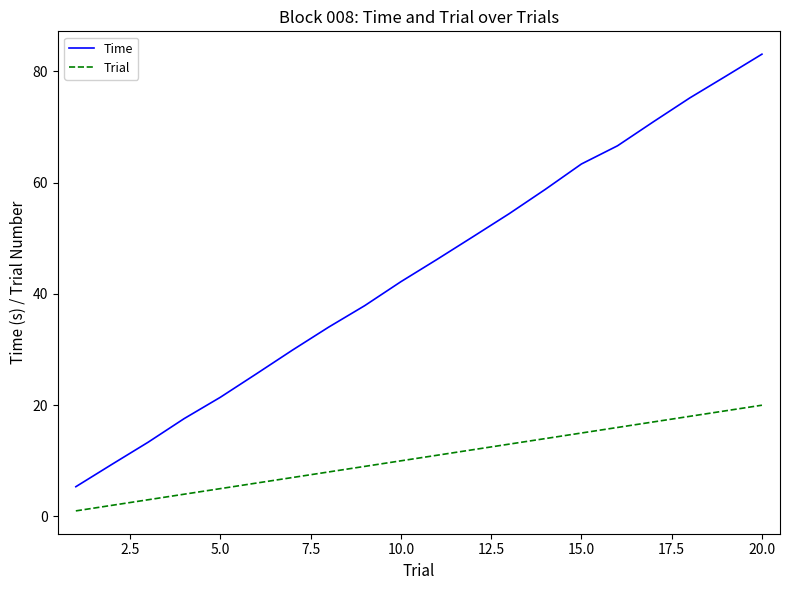

True or false: Time and Trial cross at least once.

False